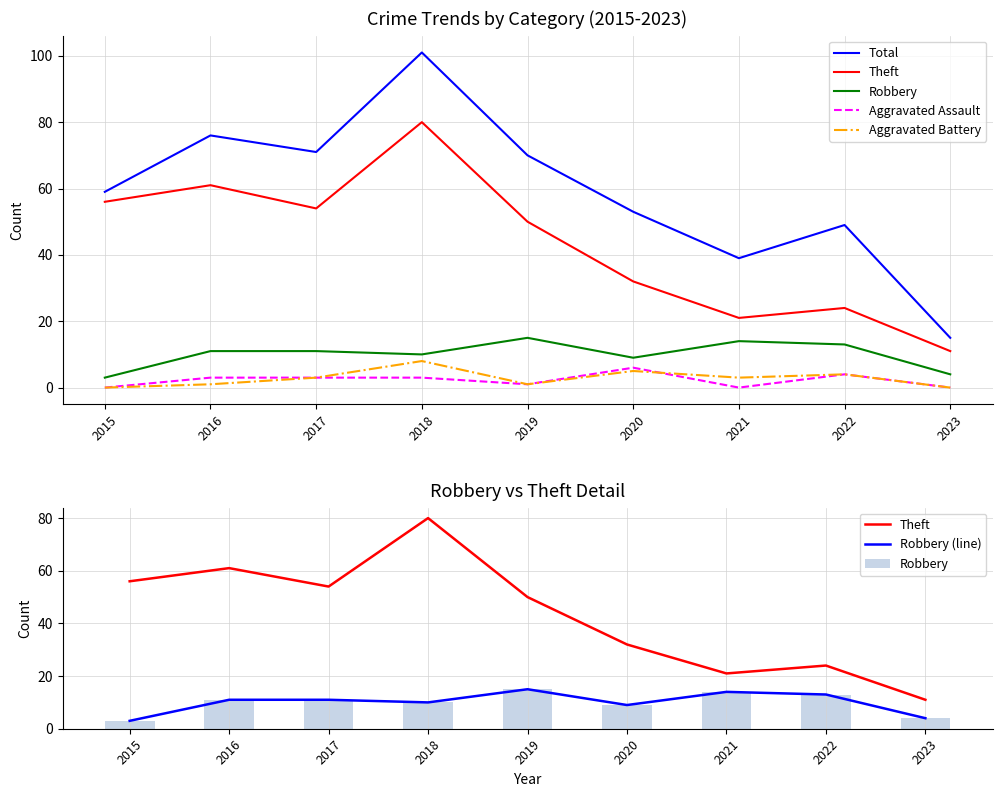

True or false: Aggravated Battery has a value of 0 at 2019.

False